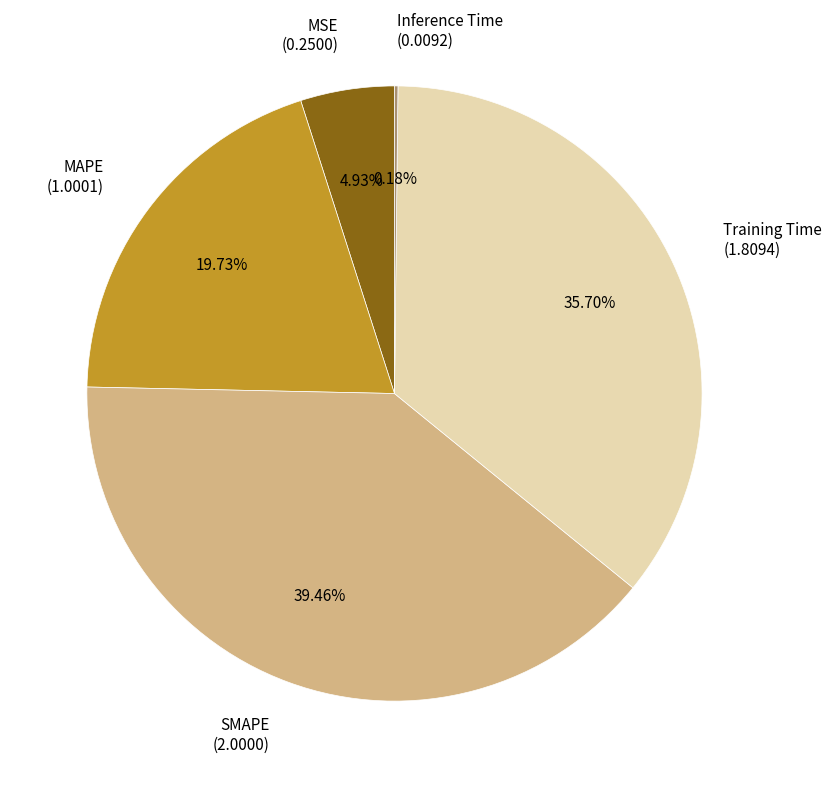

Is Training Time the majority of the pie?

No